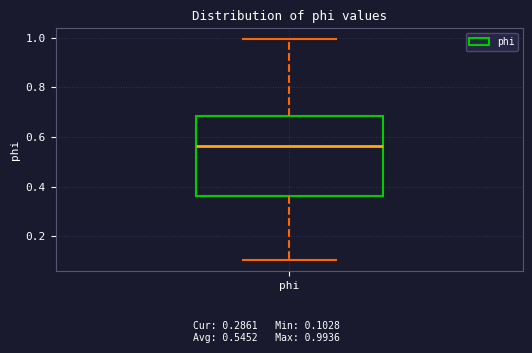

Where does the median line of the box for phi sit on the y-axis? The values are not printed on the chart, so give them approximately, as read against the axis.

0.56